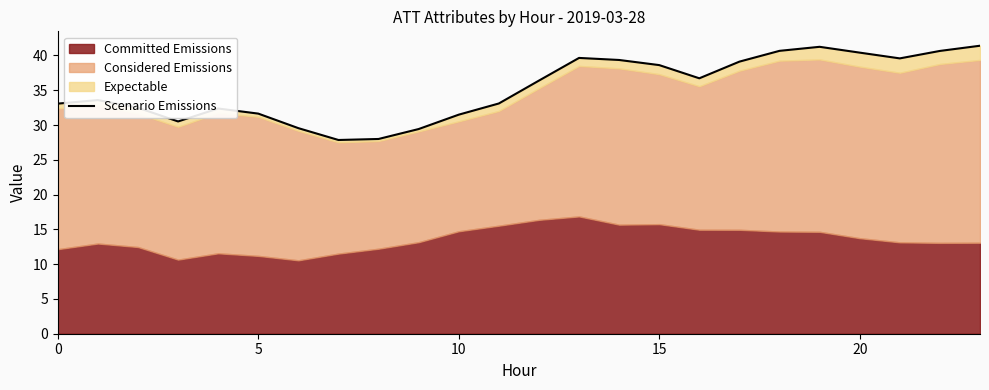

Which category has the highest value across all series?

23